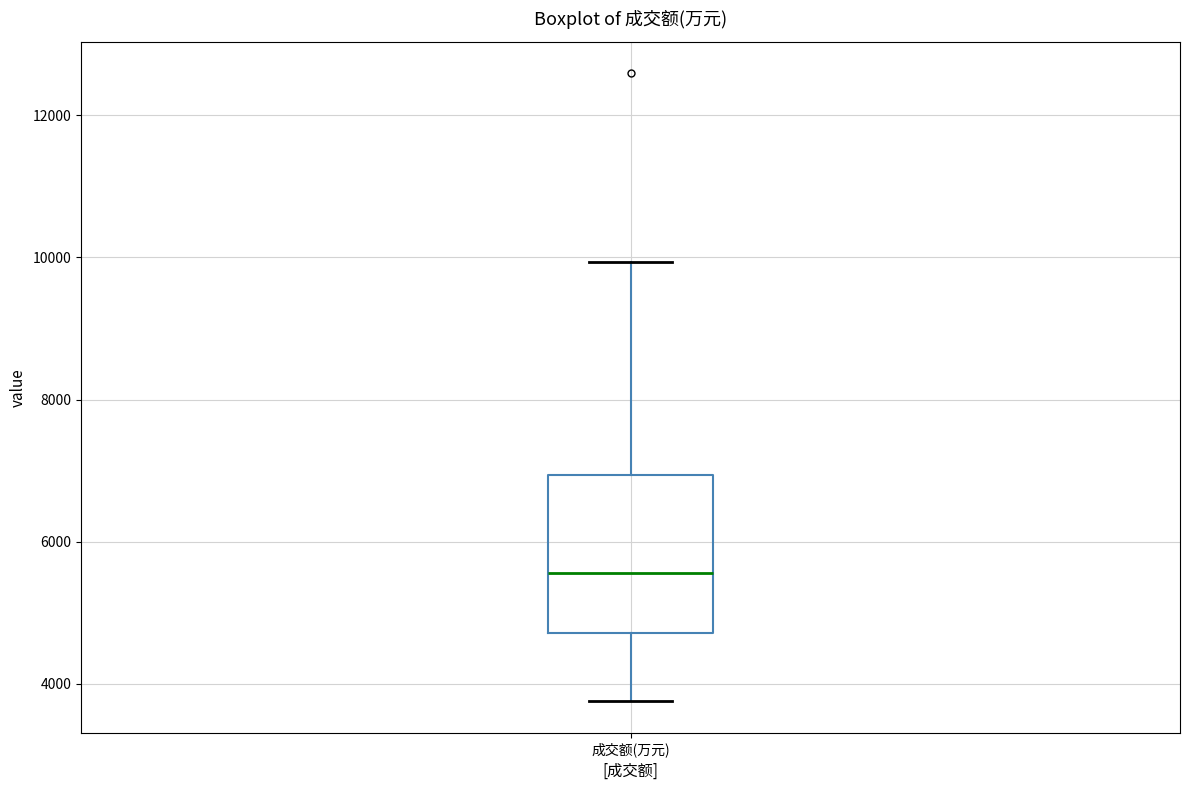

Transcribe this box plot: give where the median line is, the range the box spans, and where the two whiskers end, as read against the y-axis. The values are not printed on the chart, so give them approximately, as read against the axis.

median 5600, box 4800 to 7000, whiskers 3800 to 10000